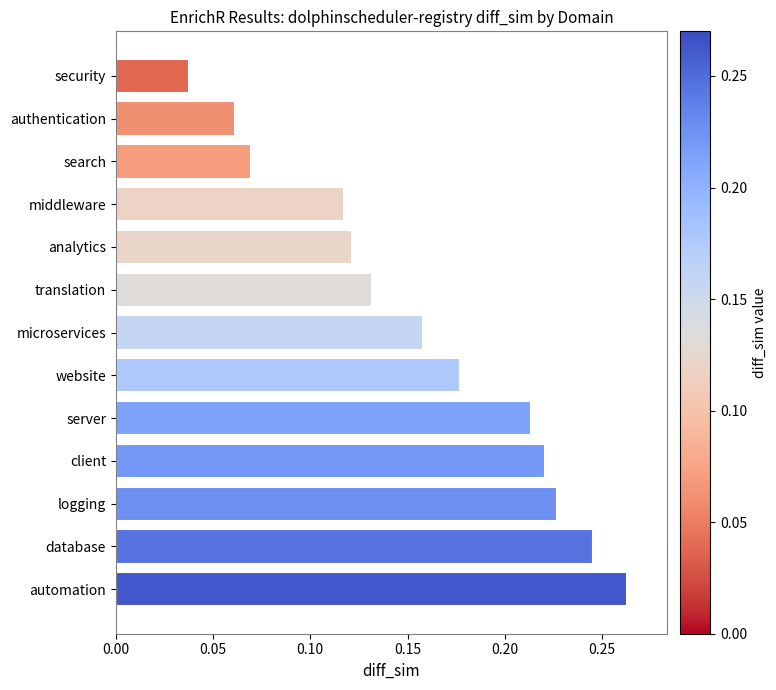

The value at translation is 0.2. True or false?

False